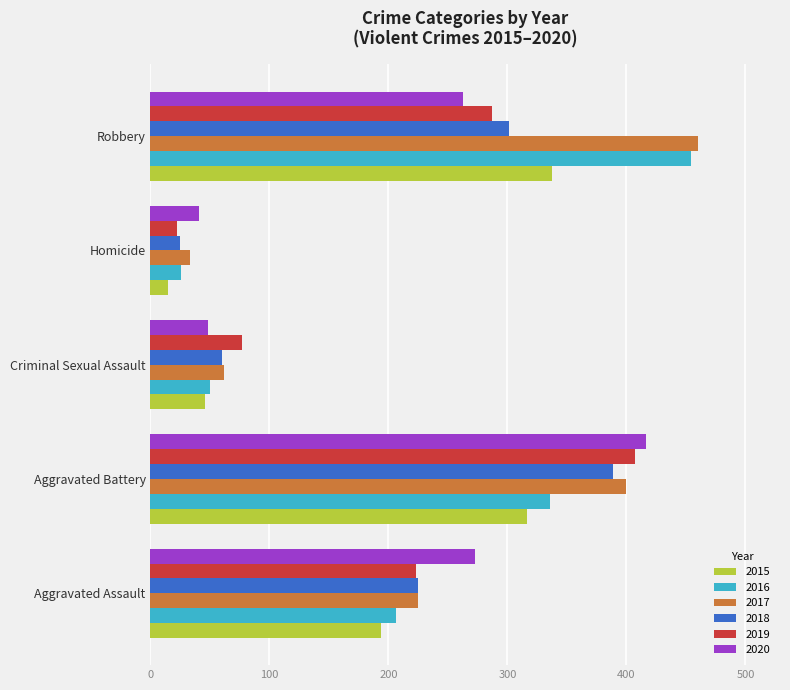

What are all the series names shown in the legend?

2015, 2016, 2017, 2018, 2019, 2020